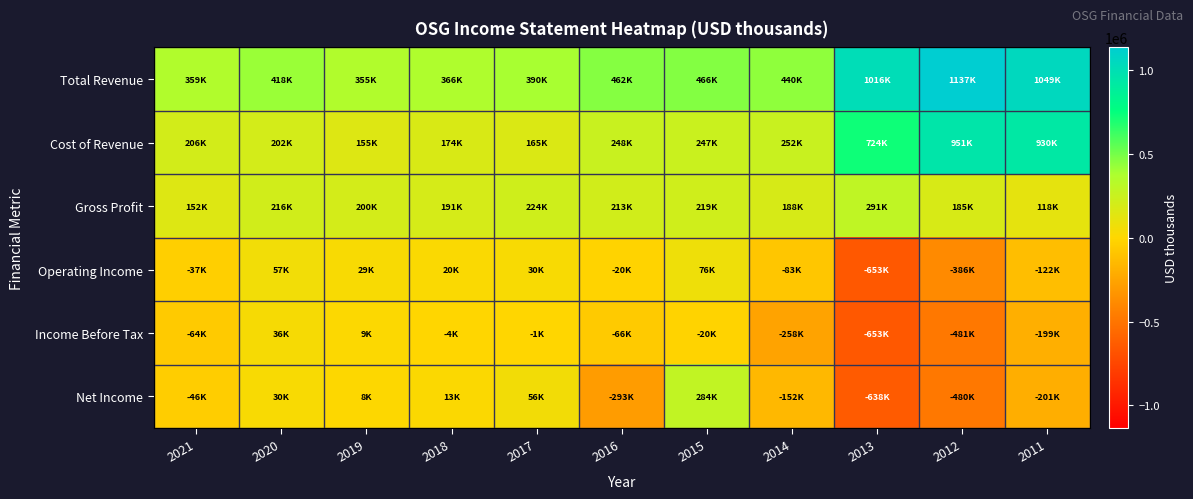

Reading right to left, what are all the values shown in this chart?

Total Revenue: 2011=1049500	2012=1137100	2013=1016000	2014=440400	2015=466900	2016=462400	2017=390400	2018=366200	2019=355500	2020=418700	2021=359100
Cost of Revenue: 2011=930900	2012=951700	2013=724700	2014=252200	2015=247900	2016=248900	2017=165500	2018=174400	2019=155000	2020=202300	2021=206900
Gross Profit: 2011=118700	2012=185400	2013=291300	2014=188200	2015=219000	2016=213500	2017=224900	2018=191800	2019=200500	2020=216400	2021=152200
Operating Income: 2011=-122000	2012=-386900	2013=-653500	2014=-83000	2015=76100	2016=-20600	2017=30500	2018=20500	2019=29800	2020=57800	2021=-37100
Income Before Tax: 2011=-199400	2012=-481600	2013=-653000	2014=-258800	2015=-20500	2016=-66200	2017=-1600	2018=-4200	2019=9200	2020=36200	2021=-64300
Net Income: 2011=-201400	2012=-480100	2013=-638200	2014=-152300	2015=284000	2016=-293600	2017=56000	2018=13500	2019=8700	2020=30000	2021=-46300